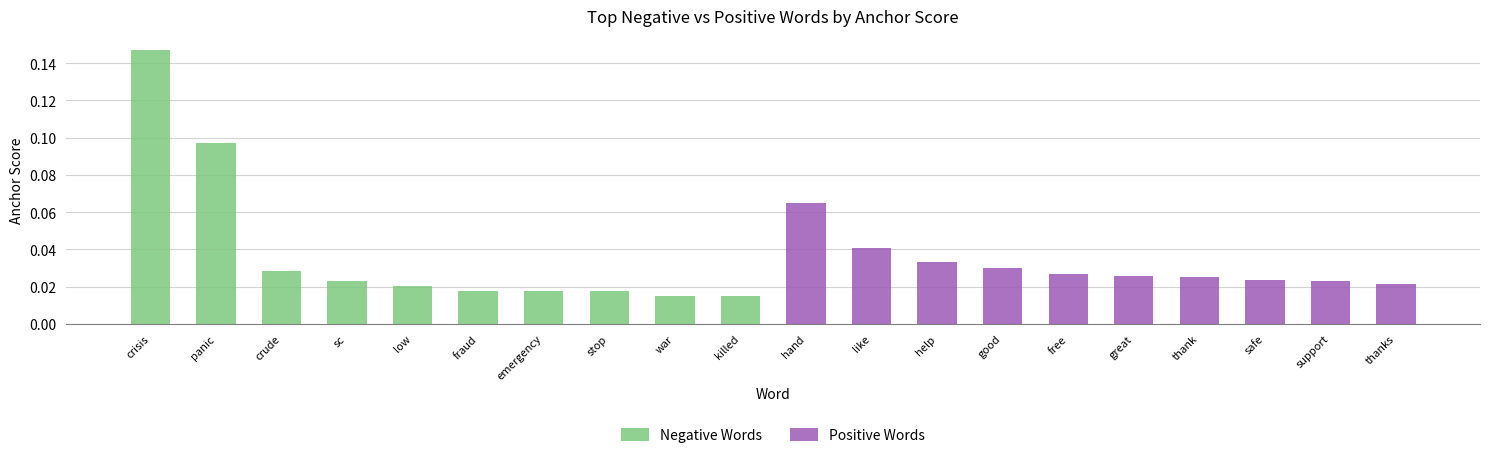

Which series has the largest range (max minus min)?

Negative Words